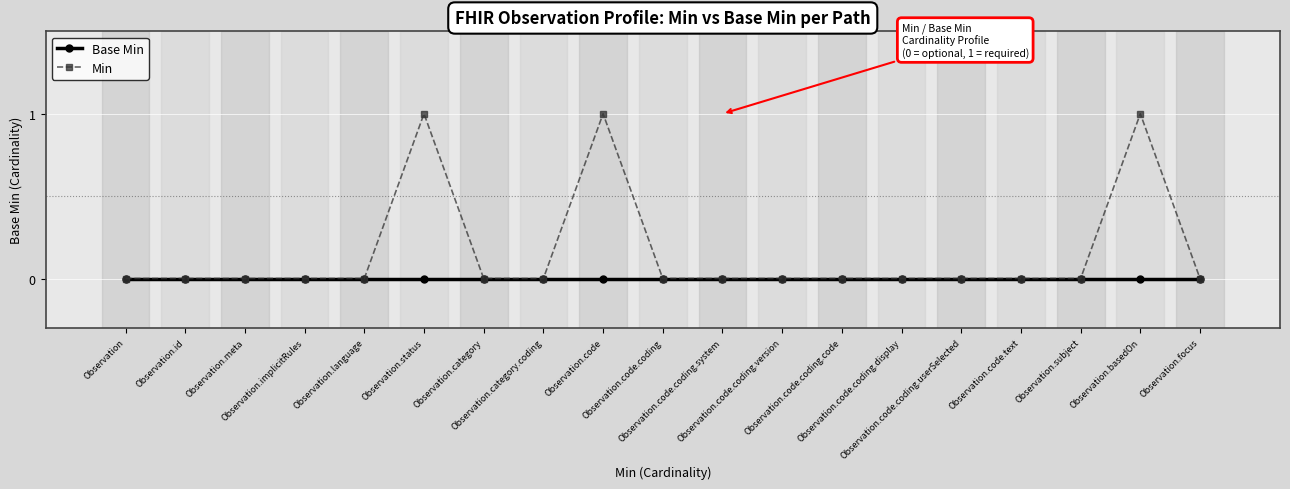

What are all the series names shown in the legend?

Base Min, Min